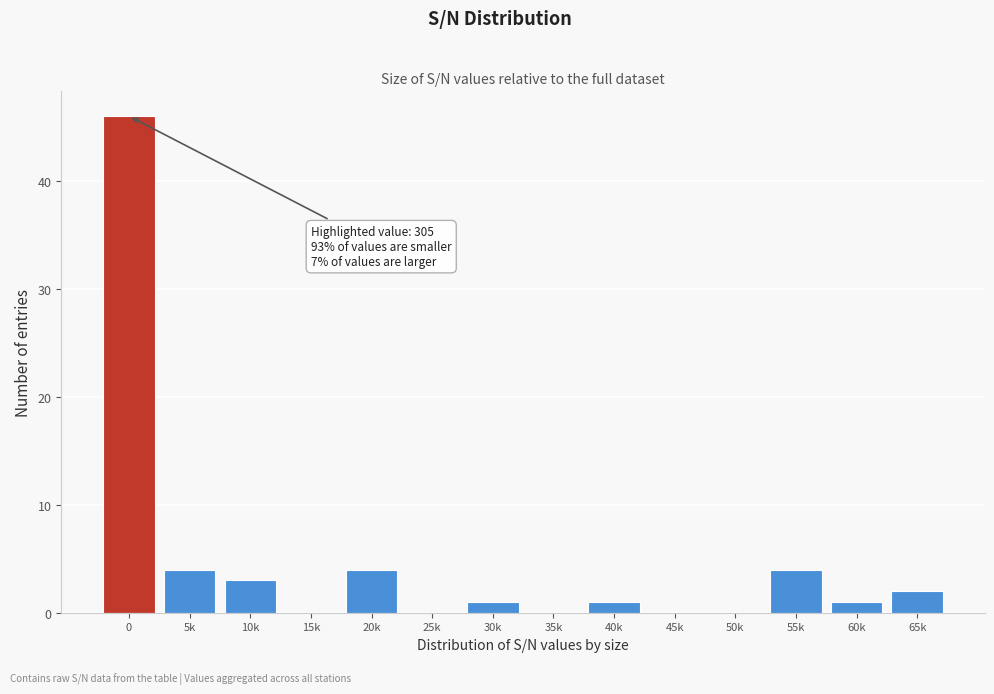

Reading left to right, list all the values displayed in this chart.

0=46	5k=4	10k=3	15k=0	20k=4	25k=0	30k=1	35k=0	40k=1	45k=0	50k=0	55k=4	60k=1	65k=2